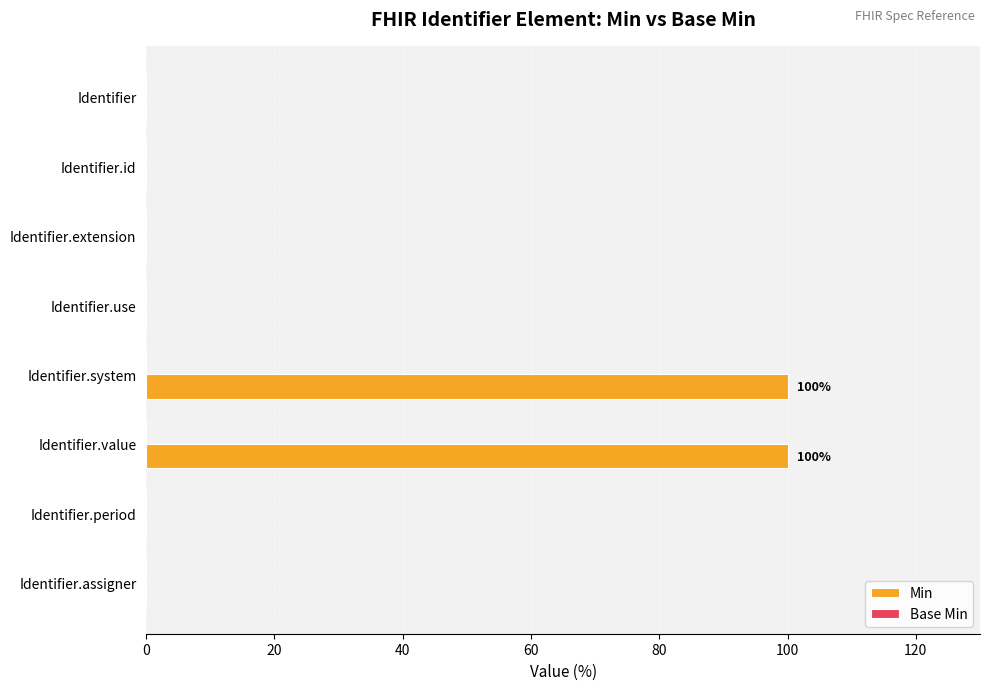

Is it true that the value at Identifier.assigner is -42?

False